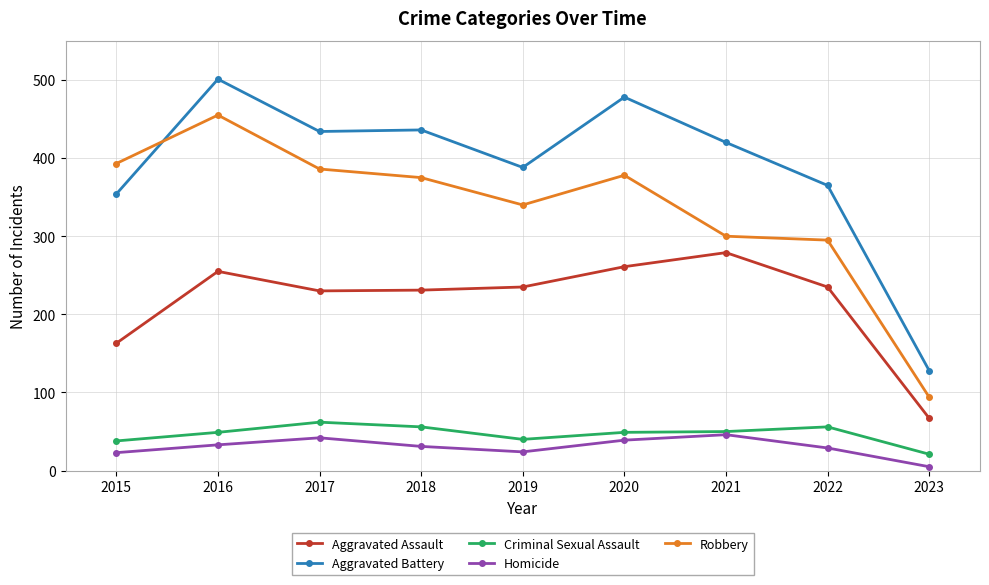

Which series changed the most between 2016 and 2023?

Aggravated Battery